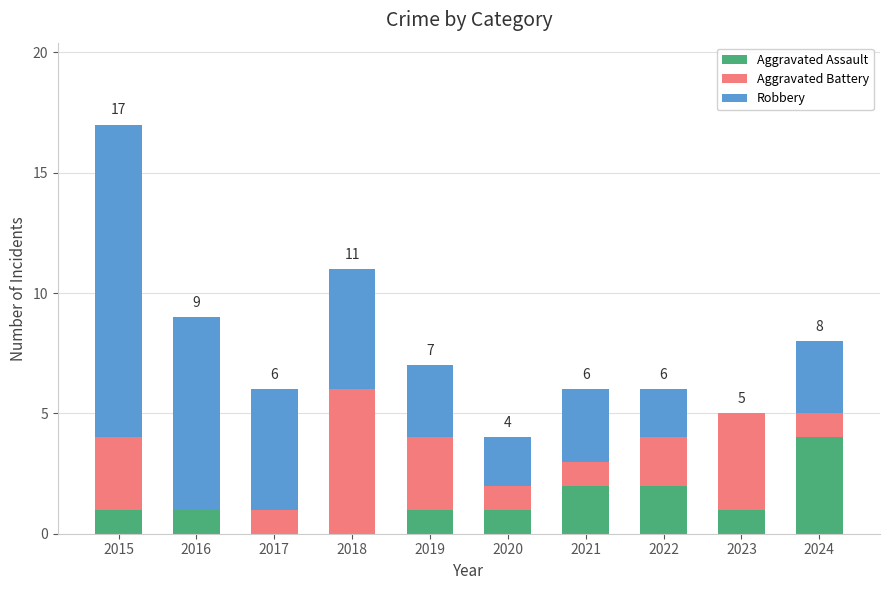

Is it true that Aggravated Assault equals 3 at 2021?

False